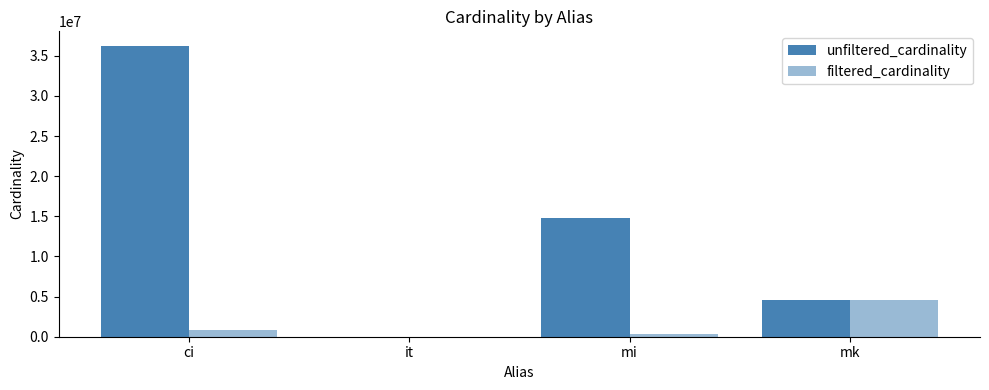

How many groups of bars are there?

4